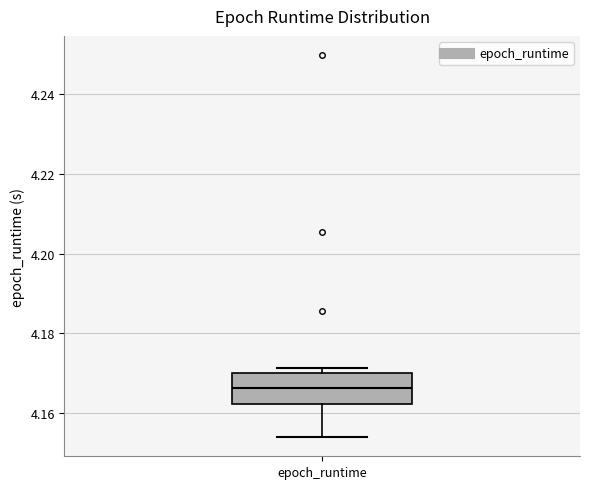

Where is the lower edge of the box for epoch_runtime on the y-axis? The values are not printed on the chart, so give them approximately, as read against the axis.

4.162